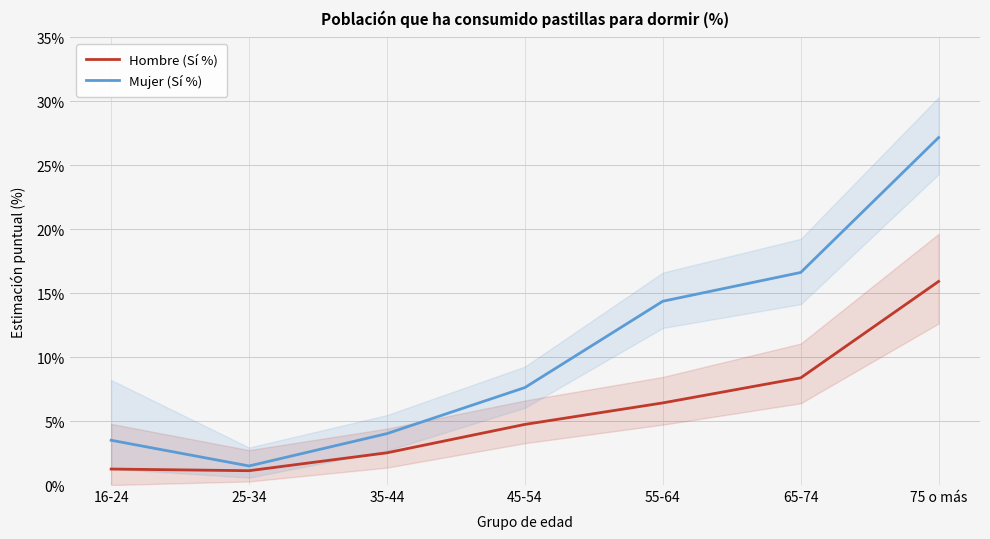

The Mujer (Sí %) series shows 6.6 at 65-74. True or false?

False